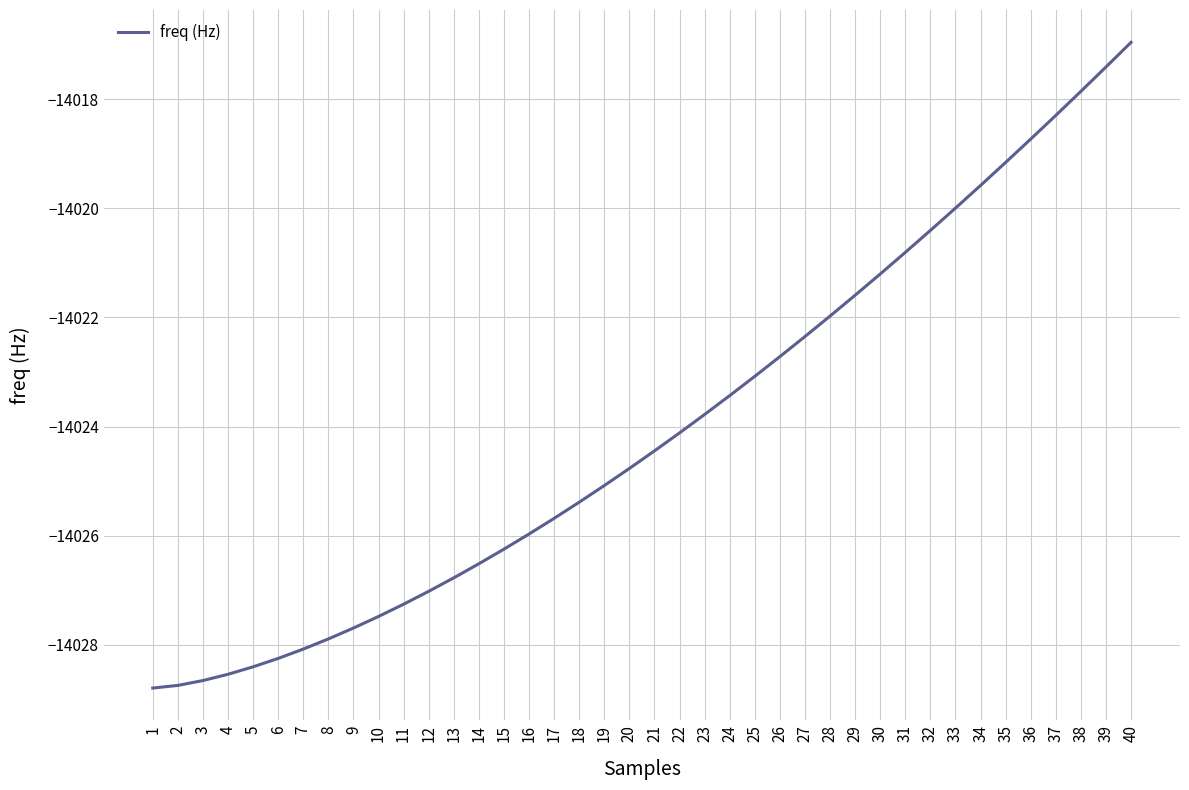

True or false: the data shows -22104.8 at 19.

False